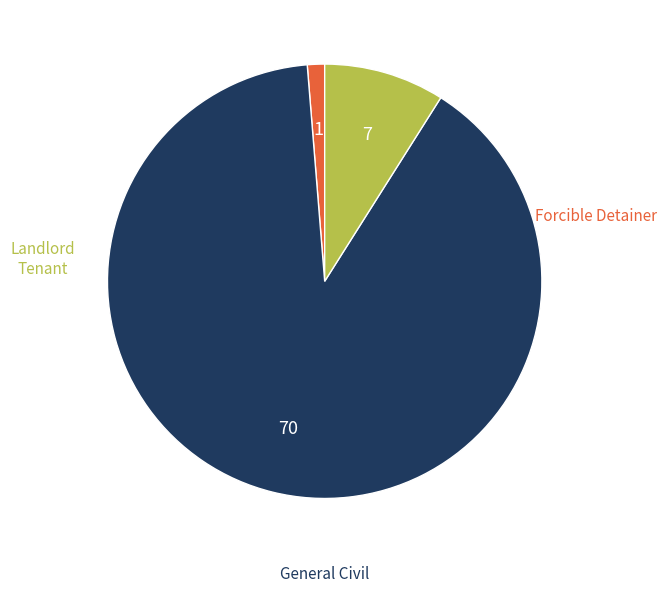

Count the number of slices in the pie.

3